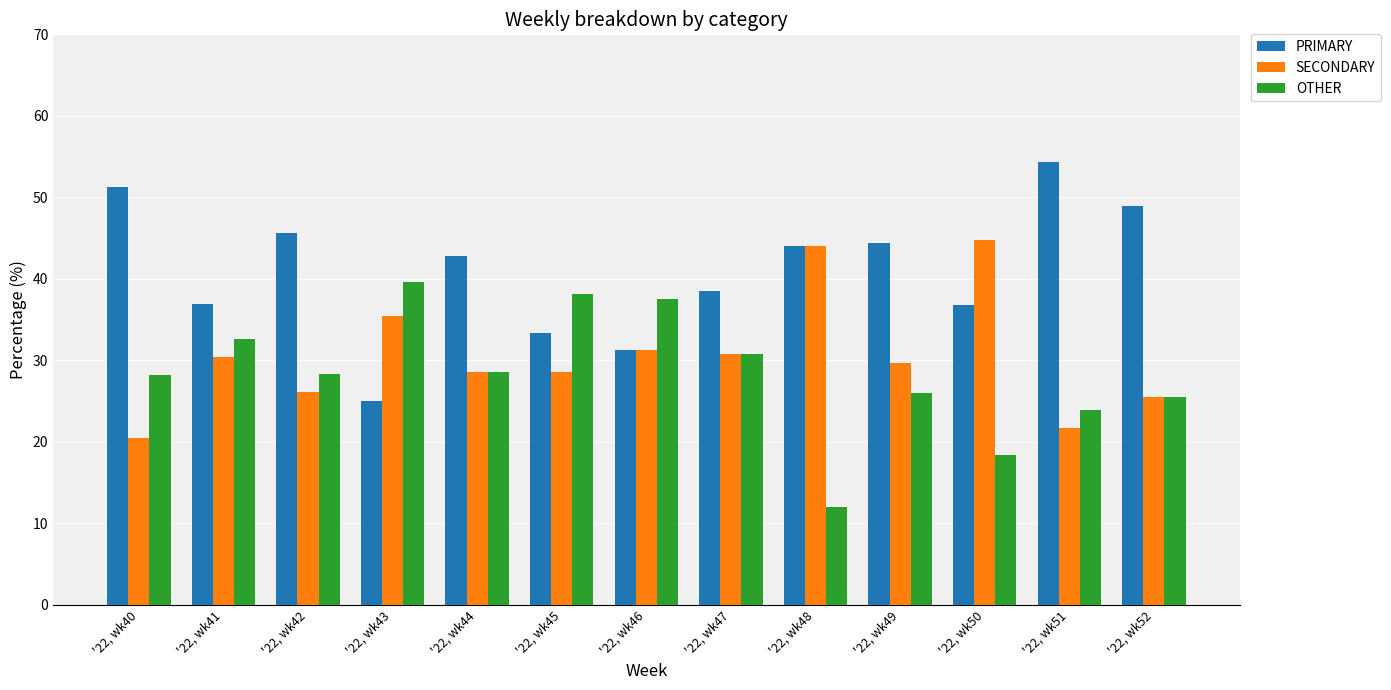

What is the total value across all series at '22, wk46?

100.0